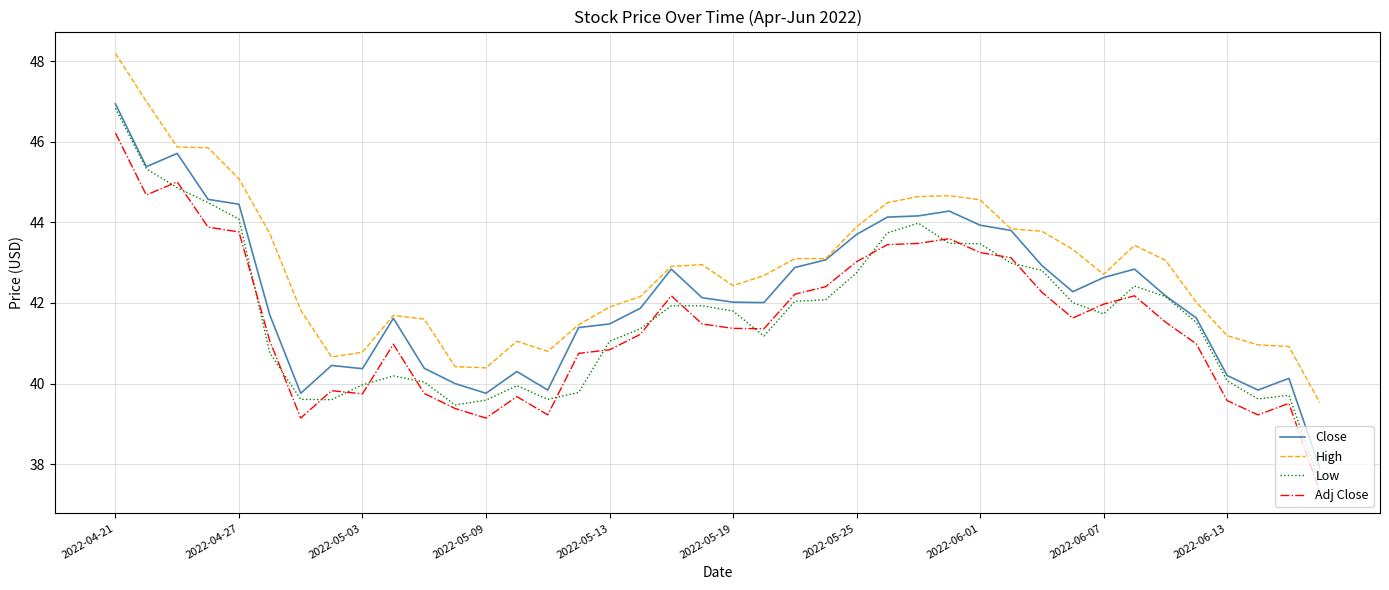

What is the average value of the Adj Close series?

41.5